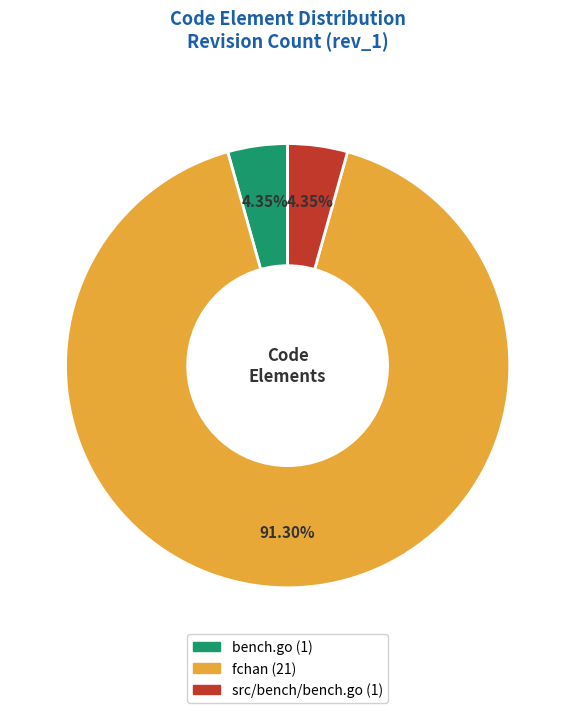

Does any single category account for the majority?

Yes